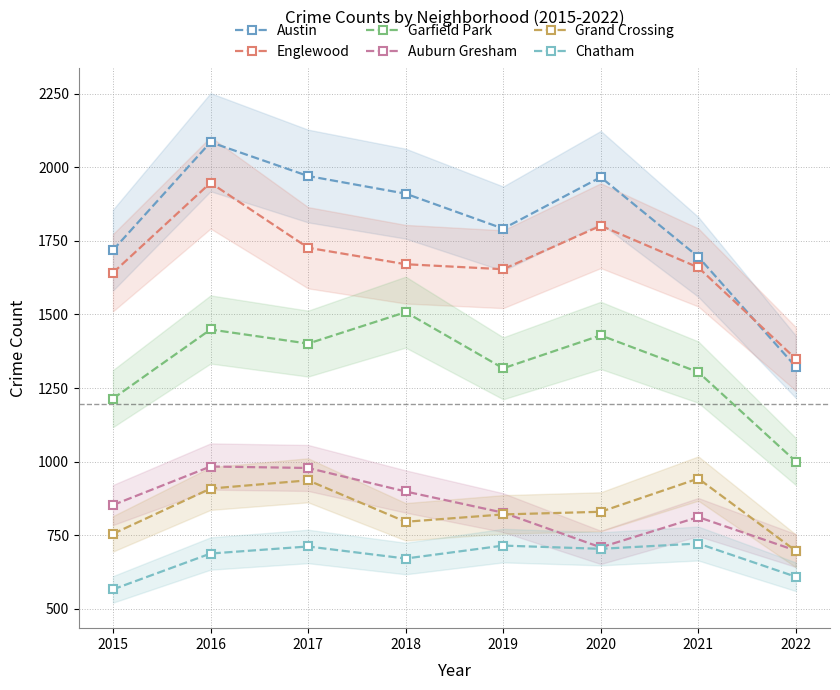

How many interior local peaks does the Grand Crossing series have?

2